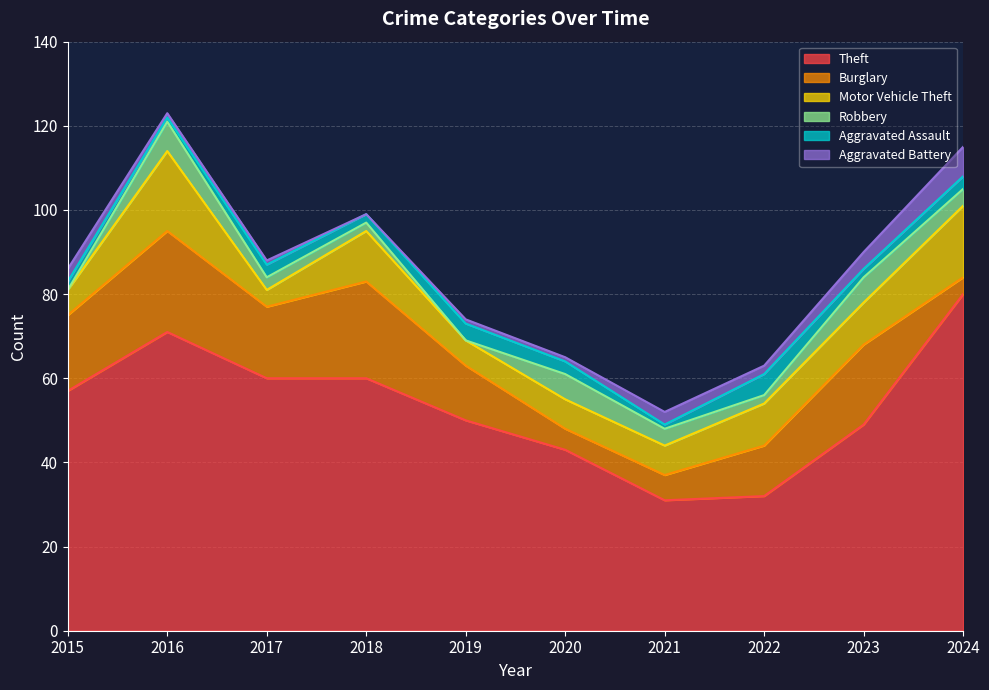

True or false: Robbery has more than 2 interior local peaks.

True